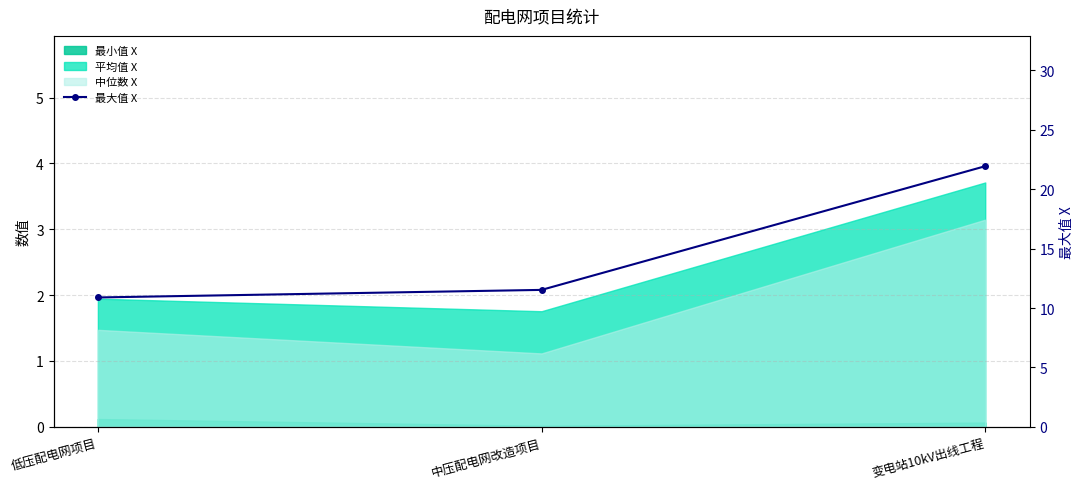

Is it true that the value at 低压配电网项目 is 14.4?

False